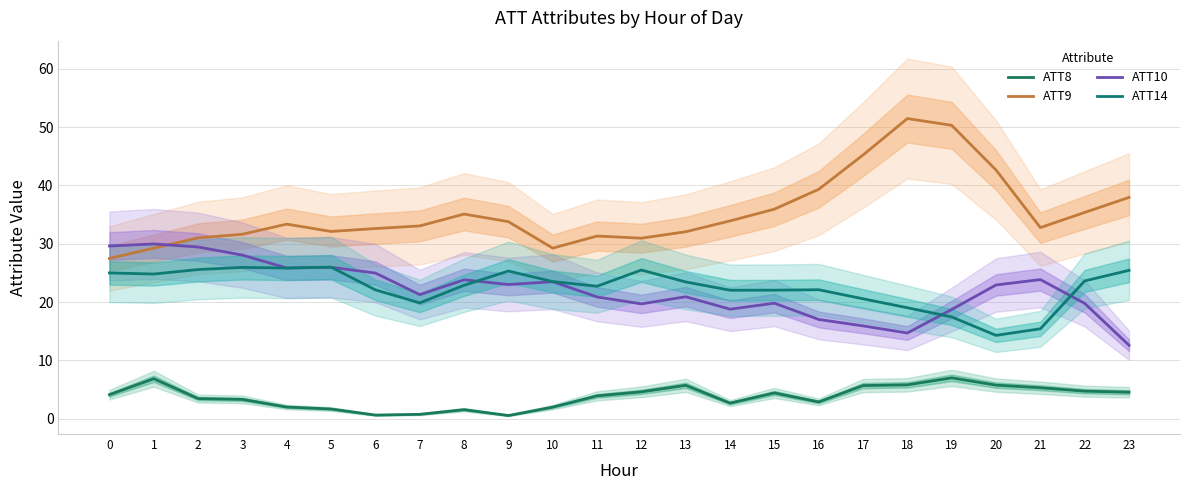

At which label does ATT9 reach its peak?

18